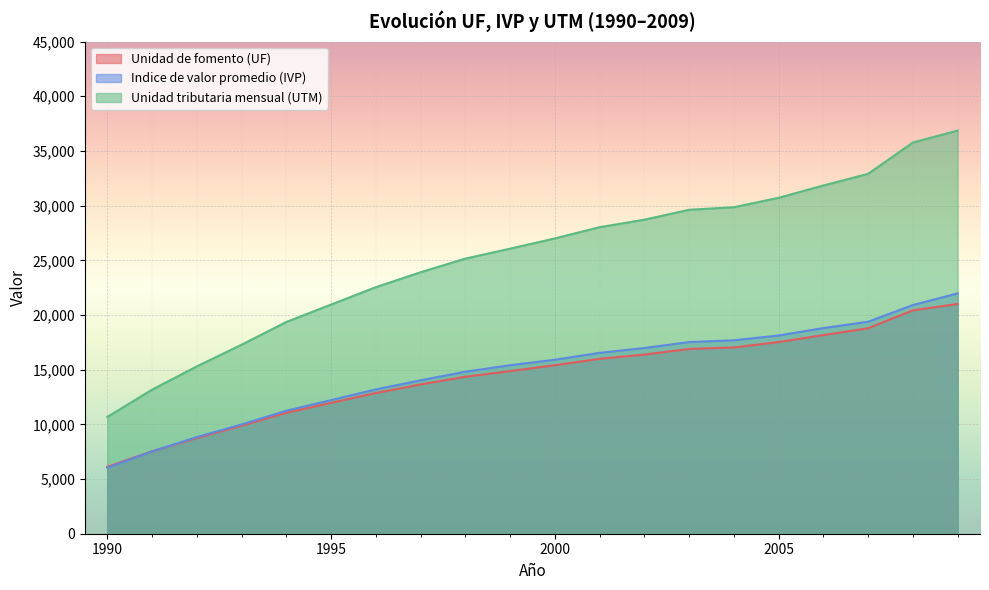

True or false: Unidad tributaria mensual (UTM) and Unidad de fomento (UF) intersect in this chart.

False